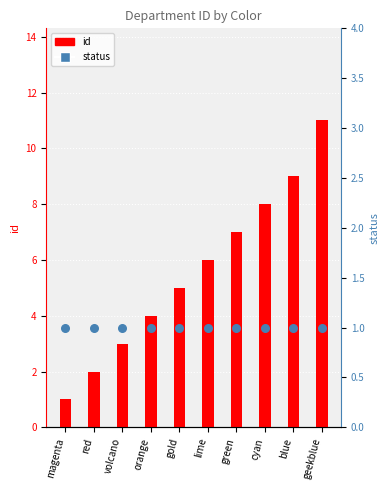

Which series has the largest total across all categories?

id